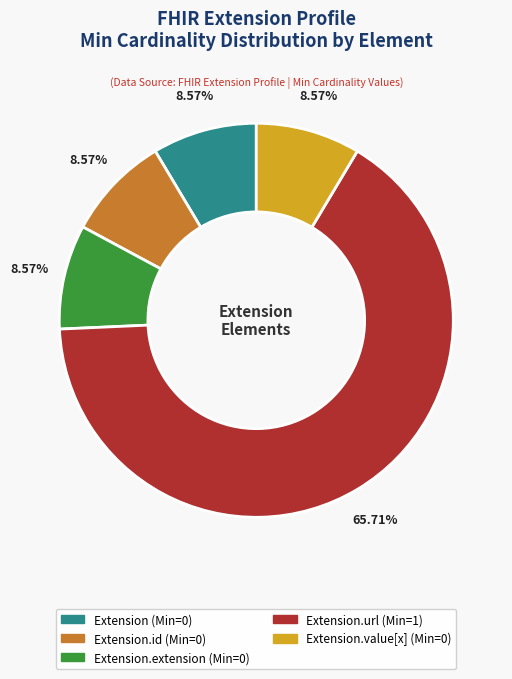

Is there any slice that represents more than half of the pie?

Yes